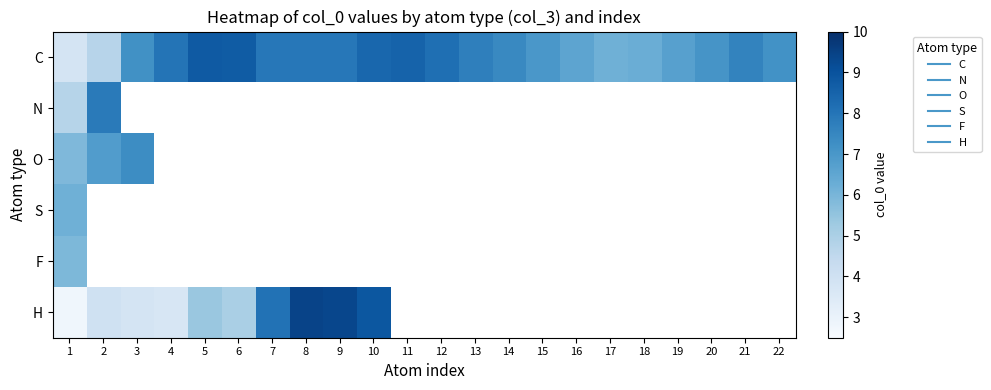

Count the number of data series in this chart.

6